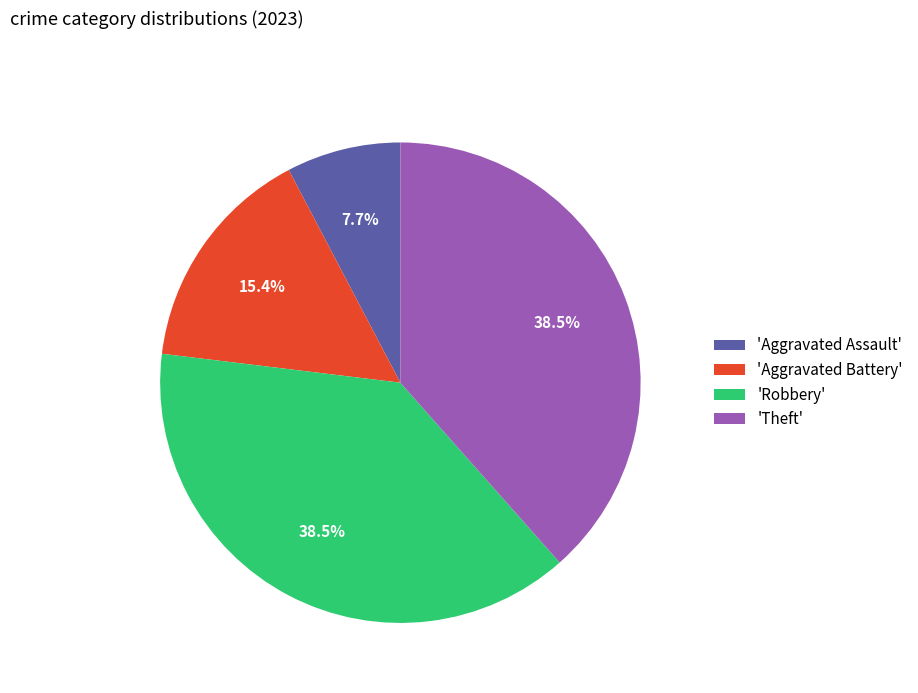

Does 'Aggravated Battery' account for over 50% of the chart?

No